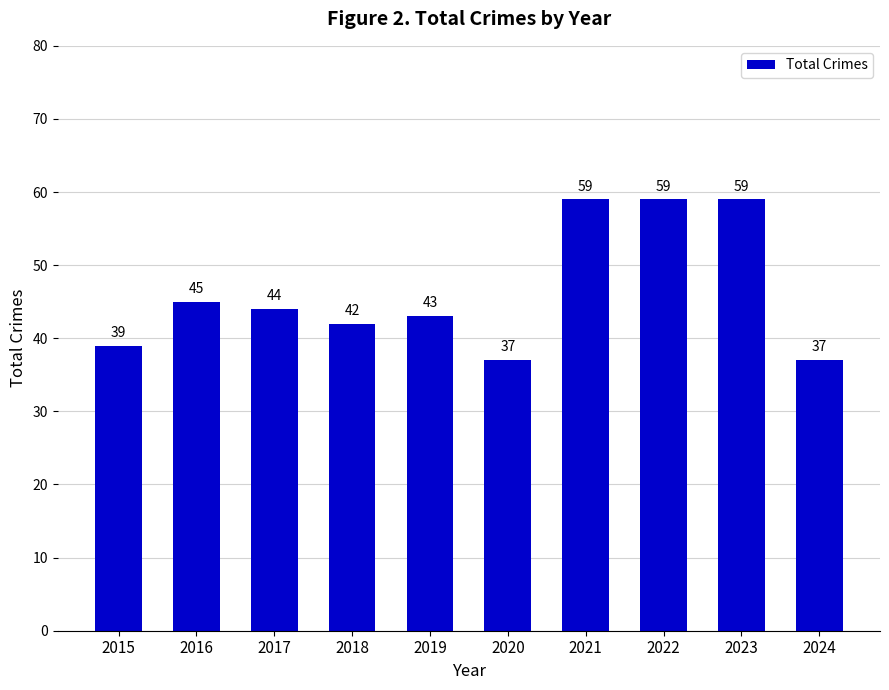

What is the sum of all values?

464